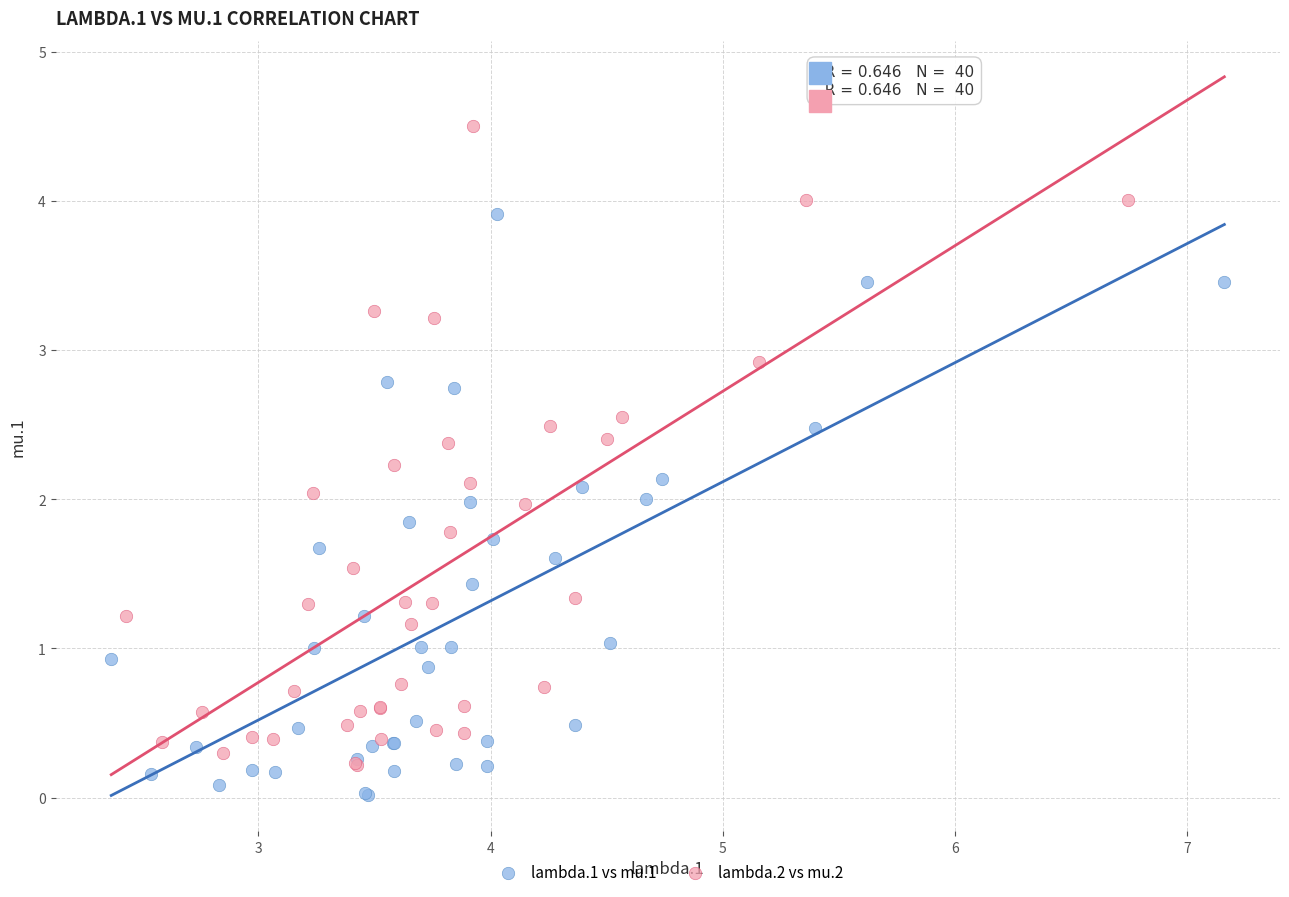

Which series contains the highest Y value?

lambda.2 vs mu.2